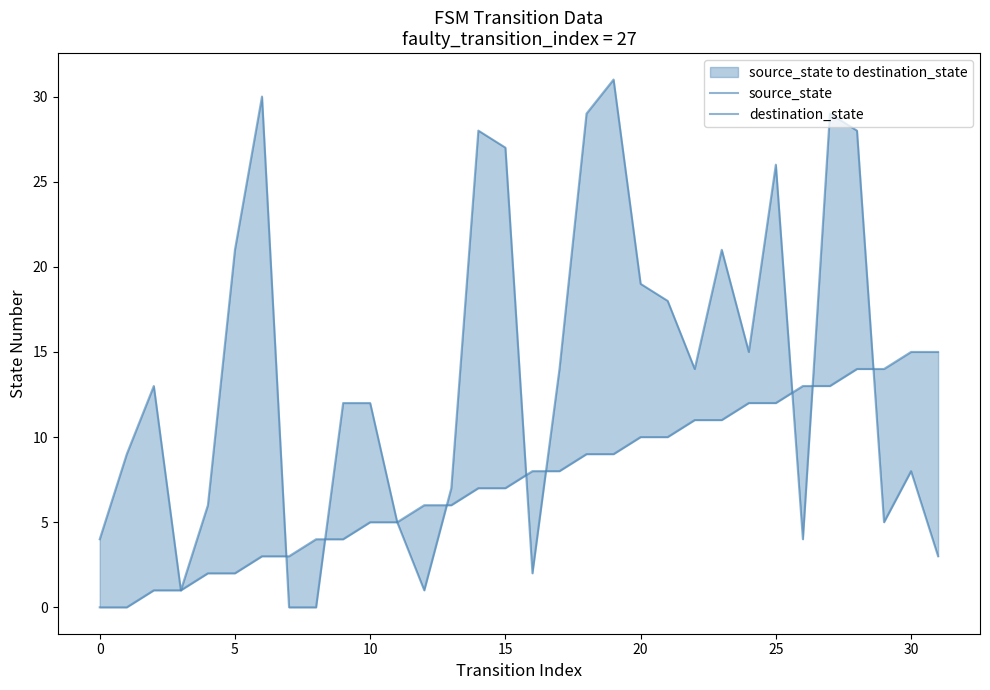

At which category is the sum across all series the highest?

27